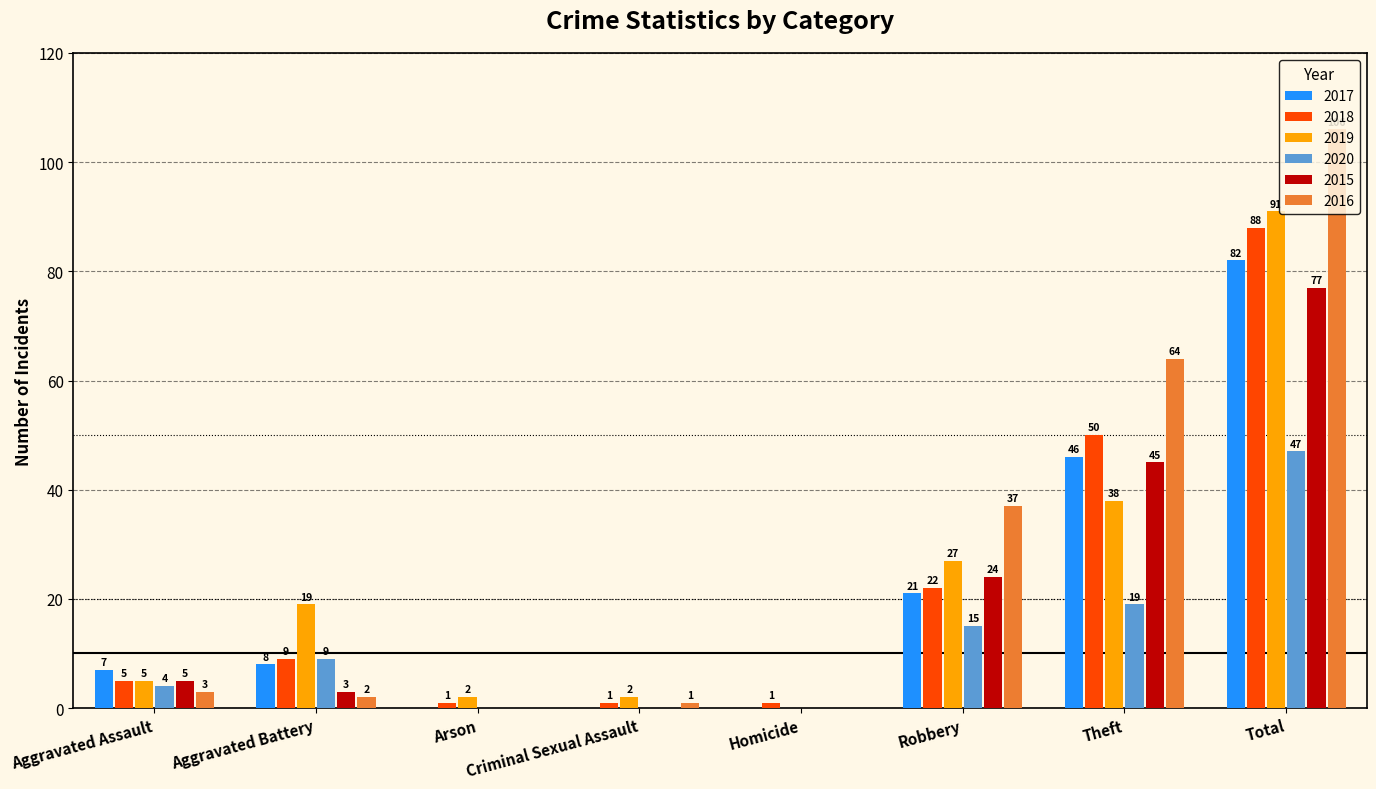

What is the spread (max minus min) of values at Aggravated Battery?

17